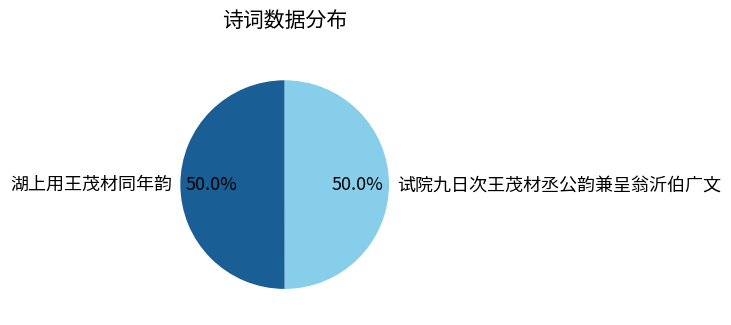

To the nearest percent, what is the average slice percentage?

50%